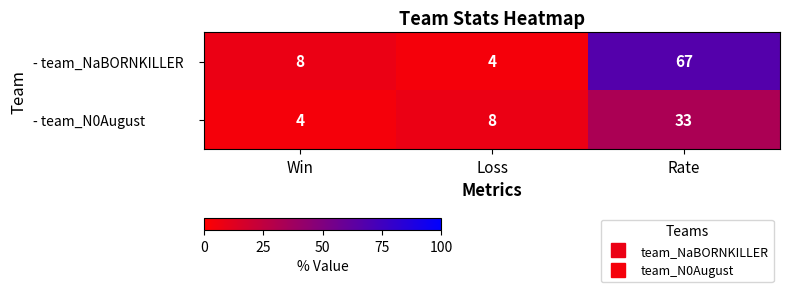

How many data points does each series have?

3